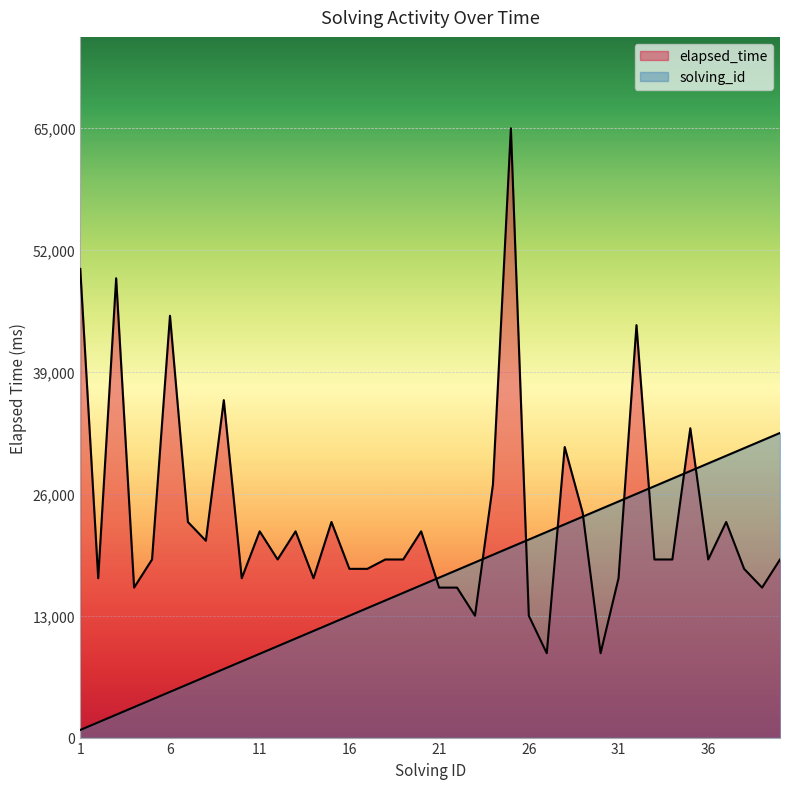

What is the total value across all series at 33?

45812.5